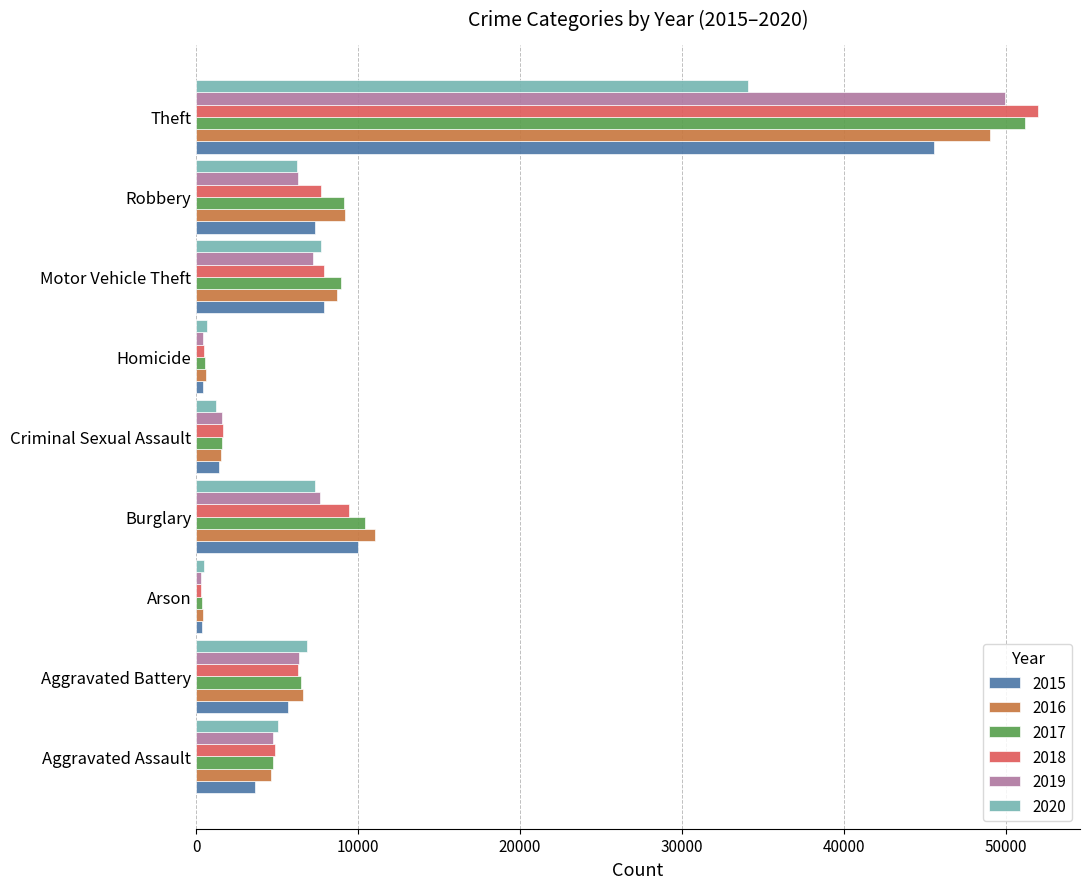

The 2020 series shows 7707 at Motor Vehicle Theft. True or false?

True